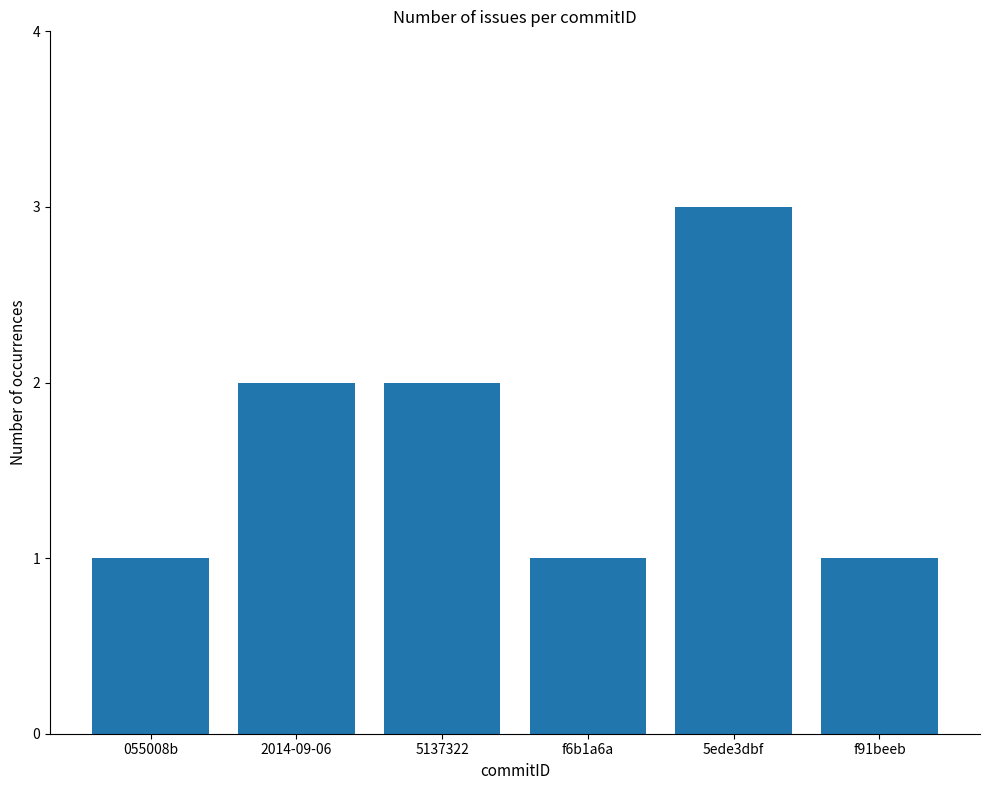

Which category has the highest value across all series?

5ede3dbf